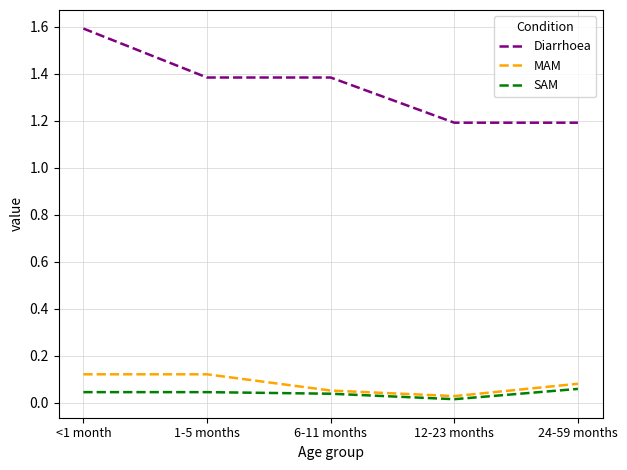

The value of Diarrhoea at 6-11 months is 0.9. True or false?

False